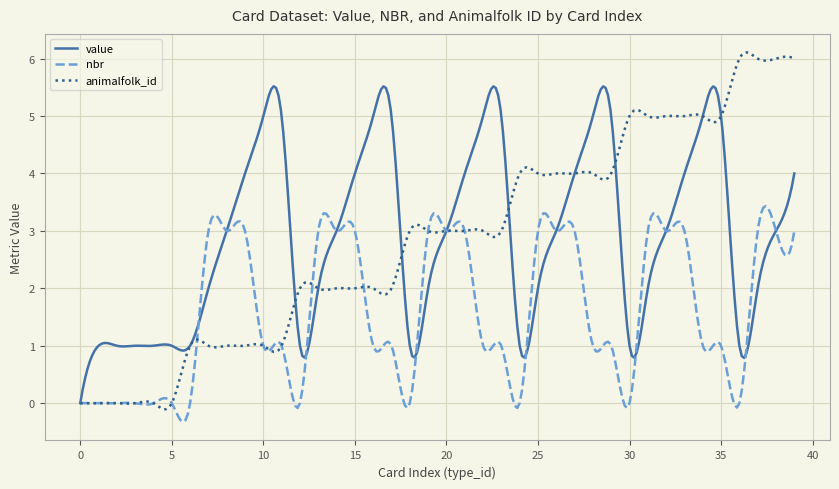

What is the maximum value shown in the chart?

6.1